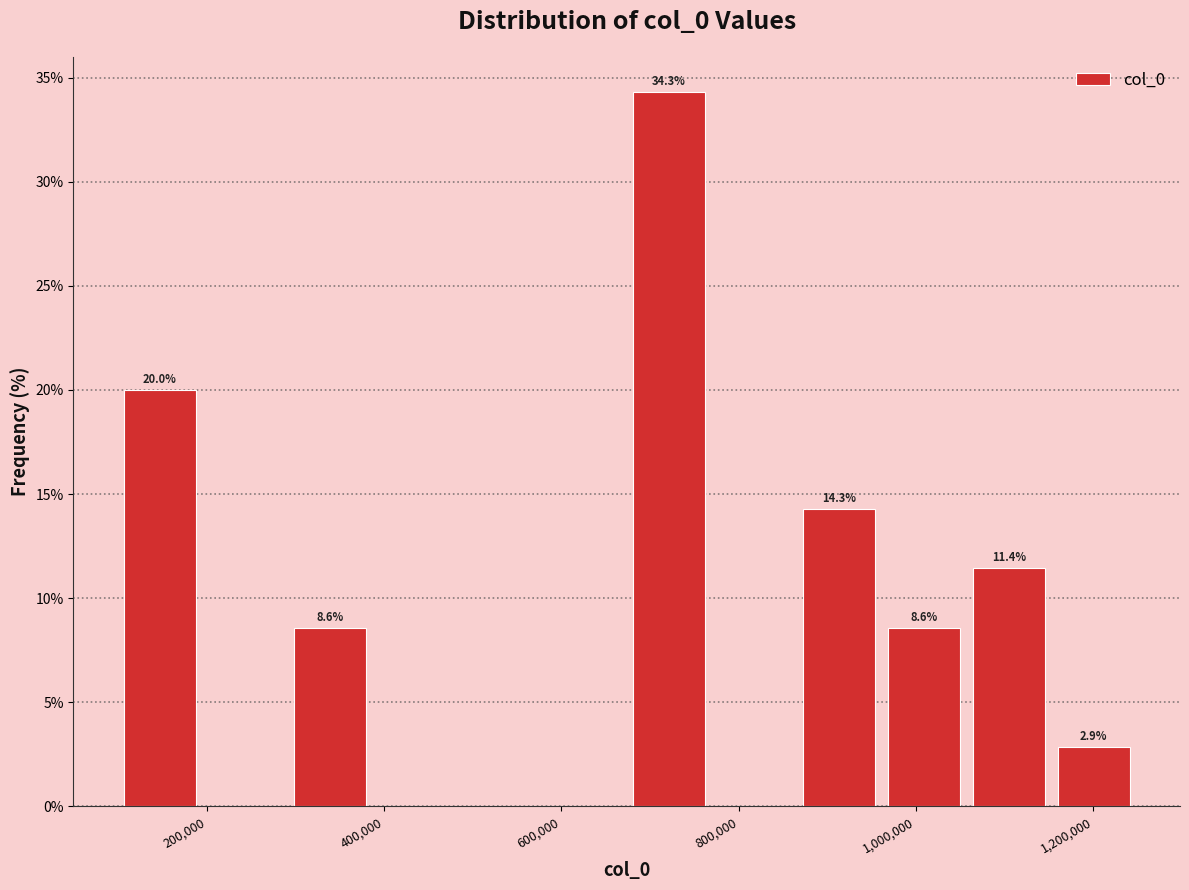

Over which range of the x-axis is the bar tallest?

680000 to 760000